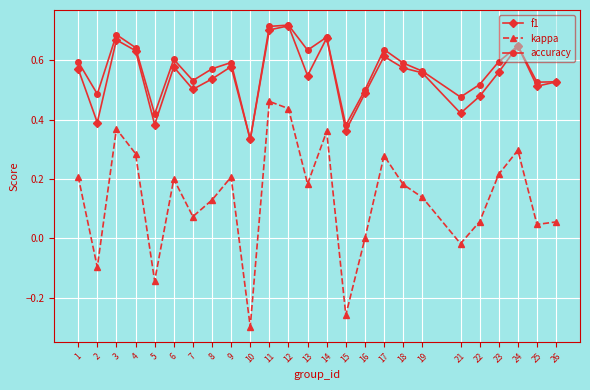

Between 23 and 26, which series saw the biggest shift?

kappa